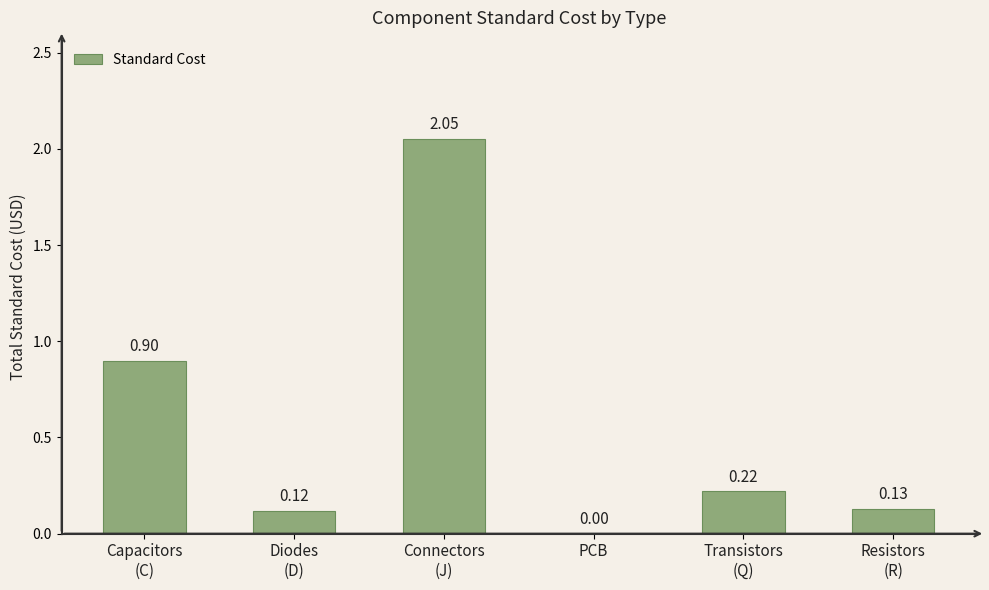

Are the bars horizontal?

No